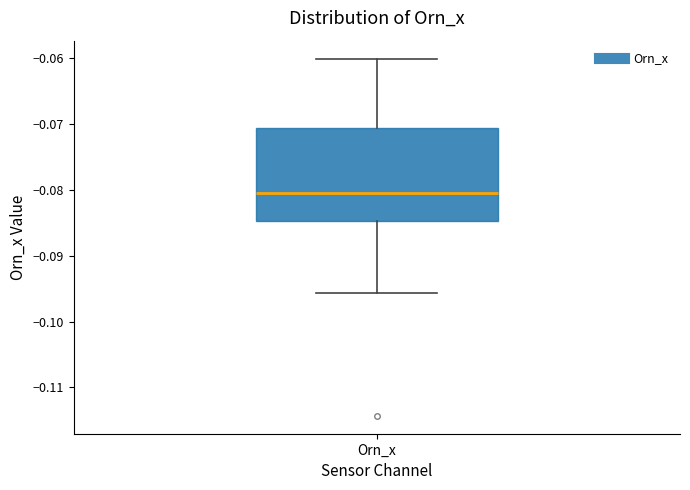

Read this box plot against the y-axis: the position of the median line, the range covered by the box, and the ends of both whiskers. The values are not printed on the chart, so give them approximately, as read against the axis.

median -0.081, box -0.085 to -0.071, whiskers -0.096 to -0.060